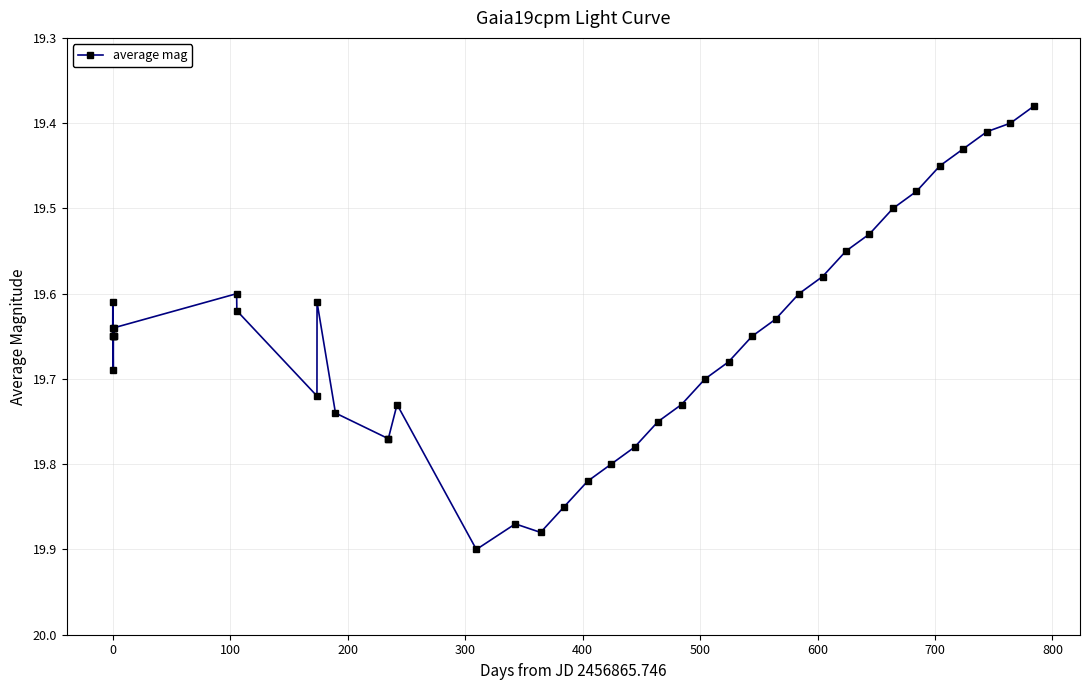

What is the sum of all values?

786.1